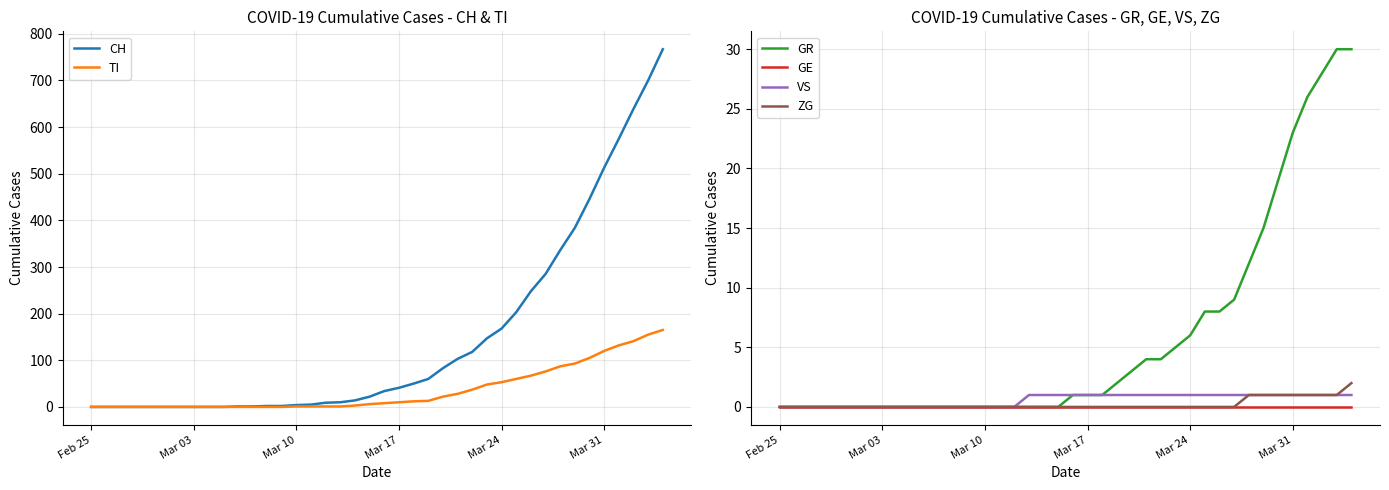

What is the highest value of the CH series?

767